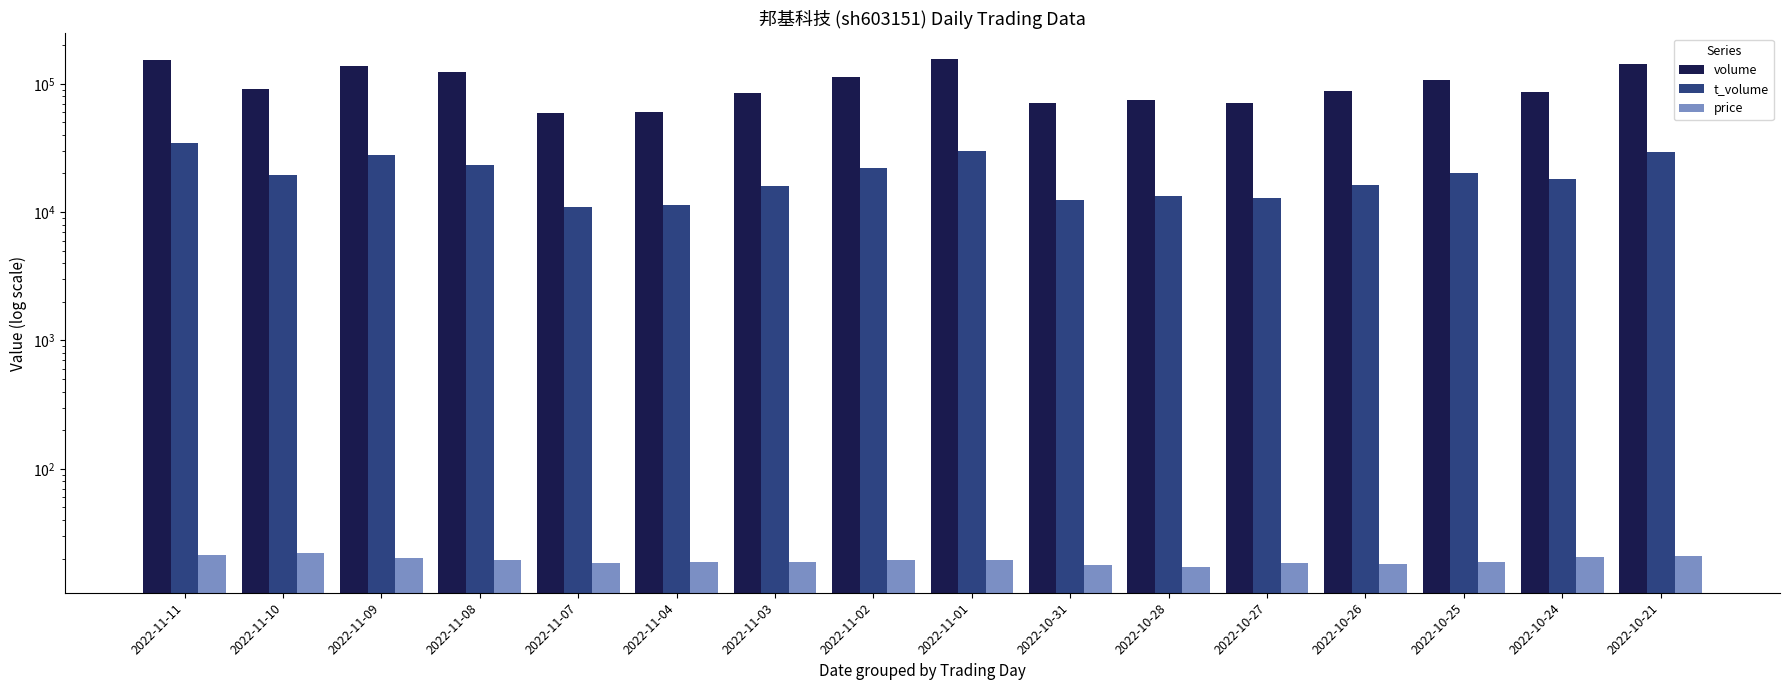

List the series in order of their overall mean, highest first.

volume, t_volume, price